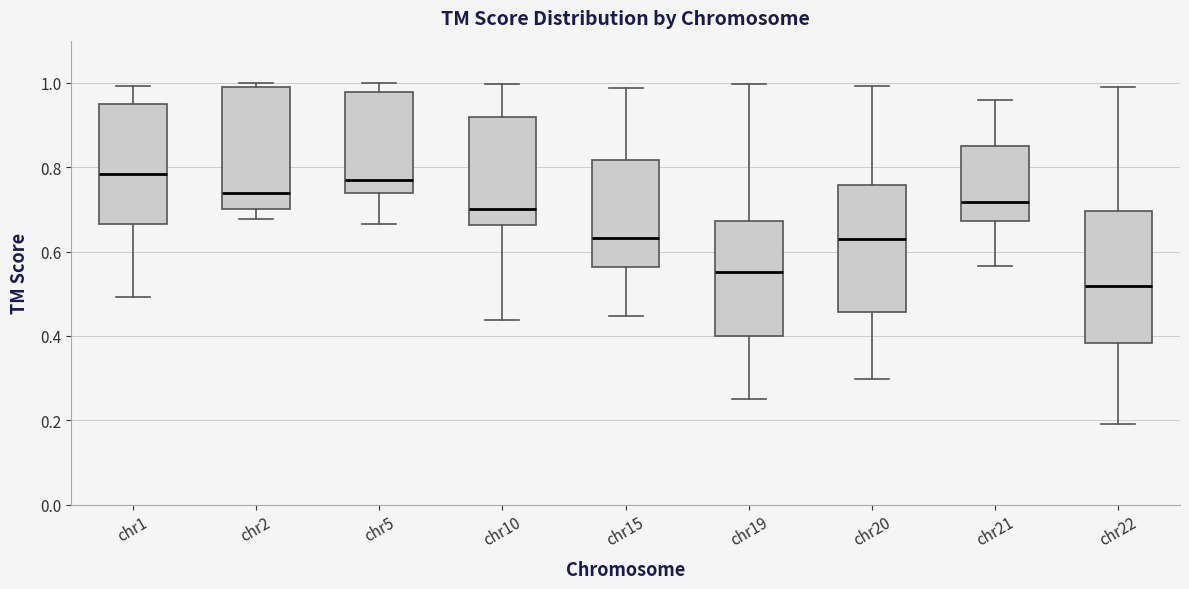

Reading left to right, transcribe this box plot: for each box, give where its median line is, the range the box spans, and where its two whiskers end, as read against the y-axis. The values are not printed on the chart, so give them approximately, as read against the axis.

chr1: median 0.78, box 0.66 to 0.96, whiskers 0.50 to 1.00
chr2: median 0.74, box 0.70 to 1.00, whiskers 0.68 to 1.00 (just above the box's upper edge)
chr5: median 0.76, box 0.74 to 0.98, whiskers 0.66 to 1.00
chr10: median 0.70, box 0.66 to 0.92, whiskers 0.44 to 1.00
chr15: median 0.64, box 0.56 to 0.82, whiskers 0.44 to 0.98
chr19: median 0.56, box 0.40 to 0.68, whiskers 0.24 to 1.00
chr20: median 0.62, box 0.46 to 0.76, whiskers 0.30 to 1.00
chr21: median 0.72, box 0.68 to 0.86, whiskers 0.56 to 0.96
chr22: median 0.52, box 0.38 to 0.70, whiskers 0.20 to 0.98